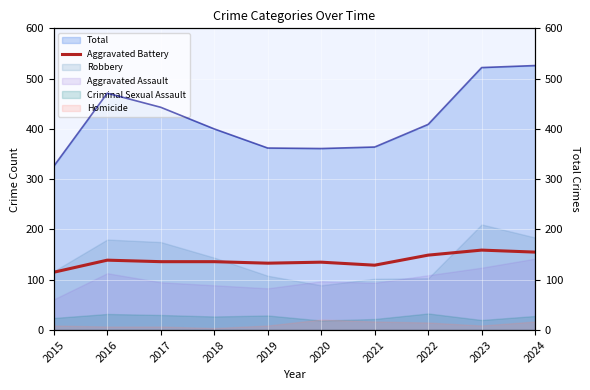

What is the difference between the second highest and second lowest values in the Aggravated Battery series?

26